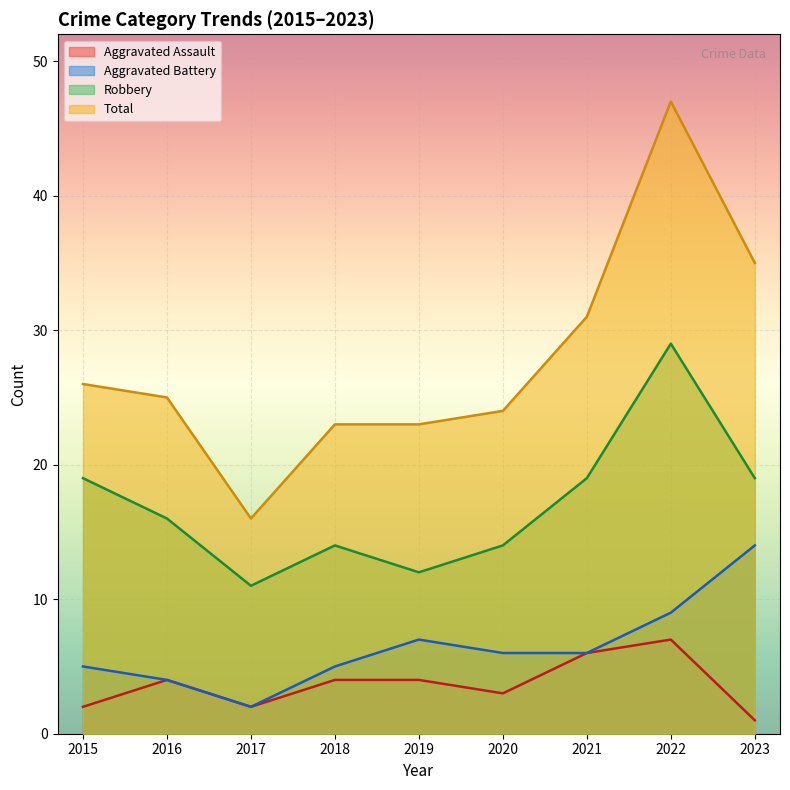

How many lines are shown in the chart?

4